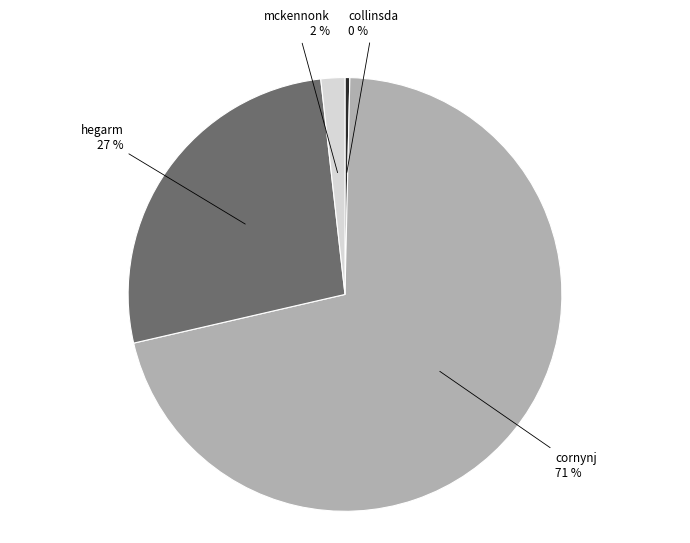

Approximately how many times larger is the value at cornynj compared to hegarm?

2.6